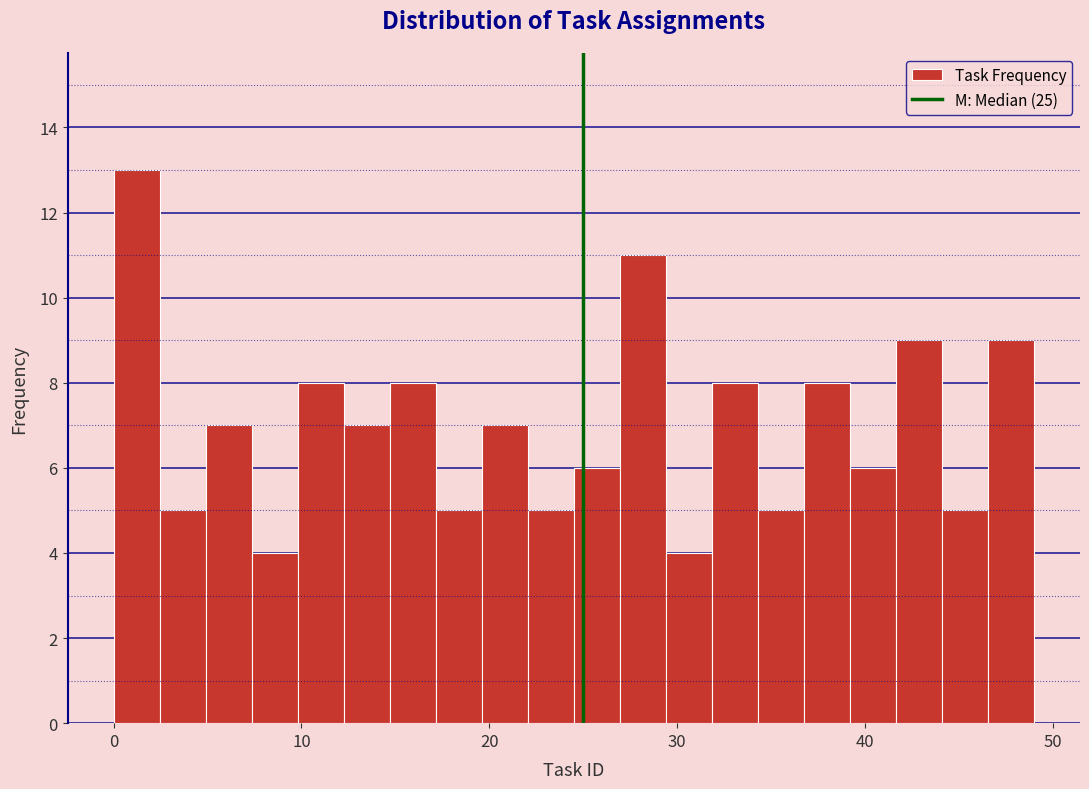

Around what value on the x-axis is the tallest bar? Give the approximate position of its centre, as read against the axis.

1